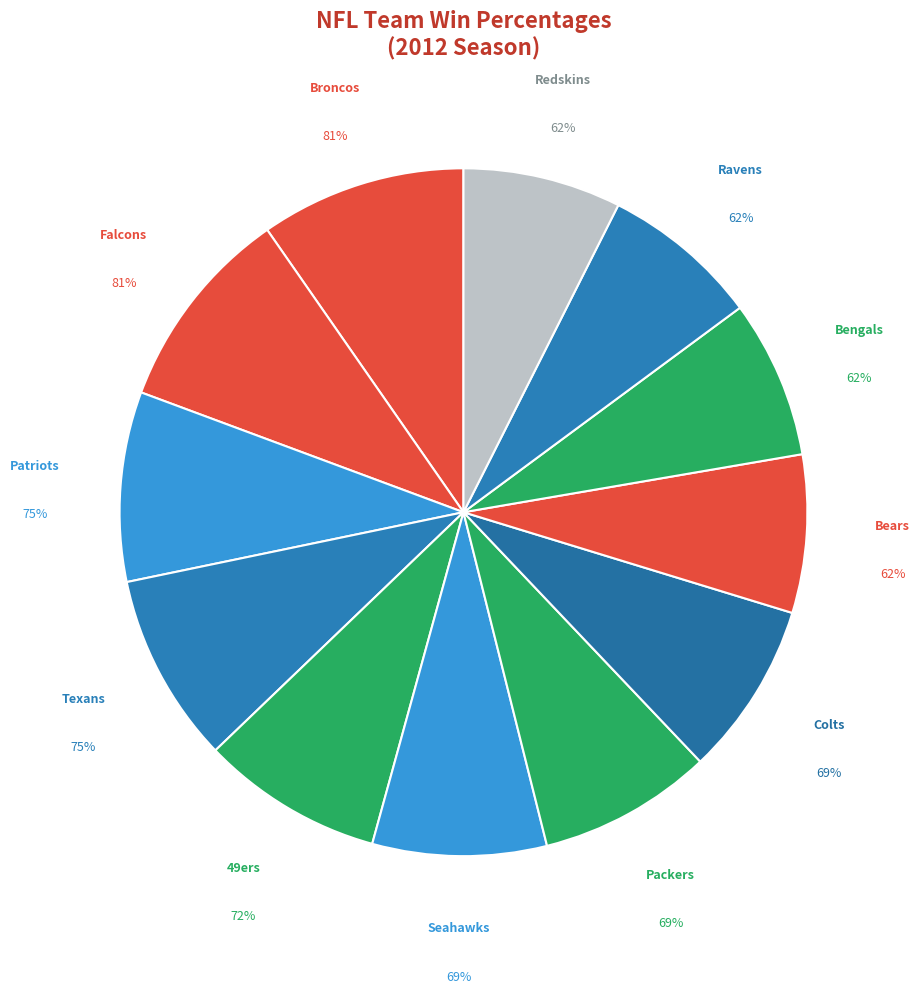

Combined, what portion of the pie is Broncos and Texans?

18.6%